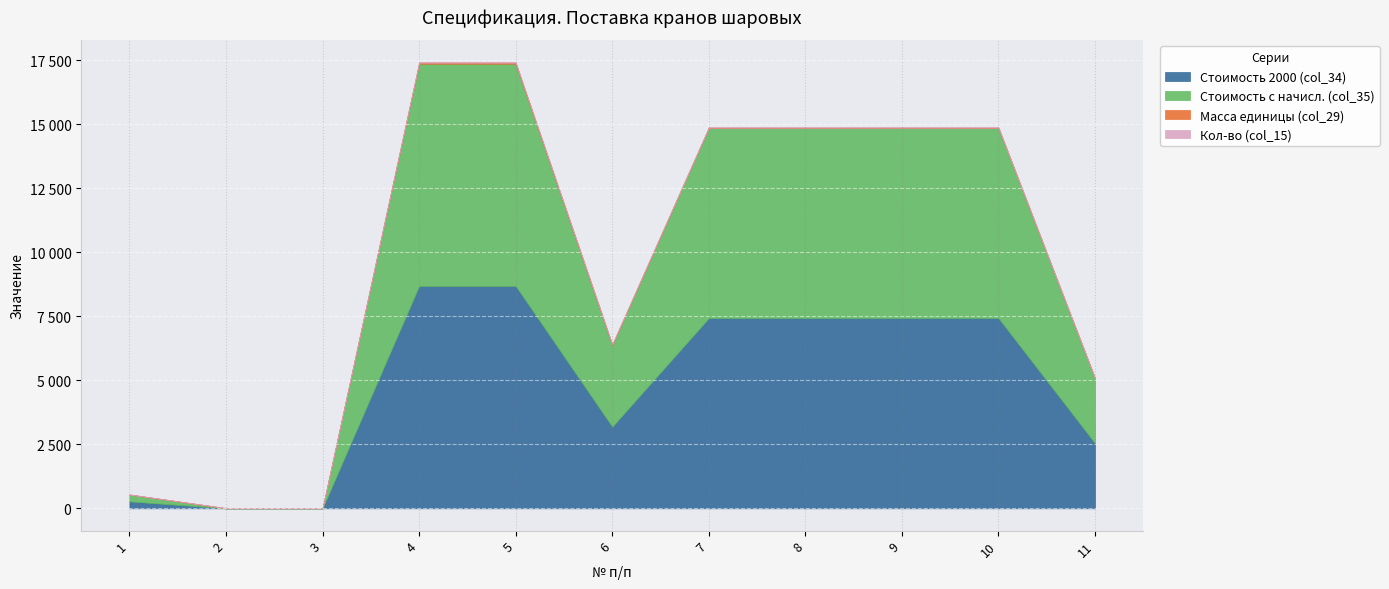

True or false: Масса единицы (col_29) and Кол-во (col_15) intersect in this chart.

True